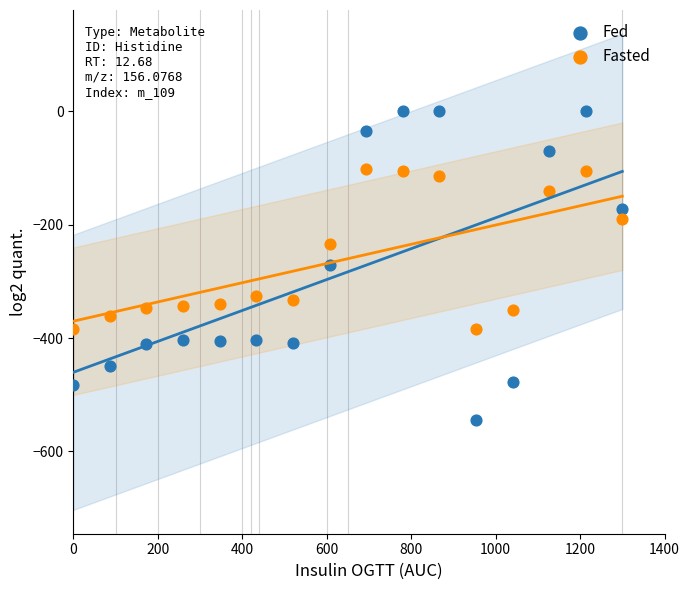

Which series contains the lowest Y value?

Fed